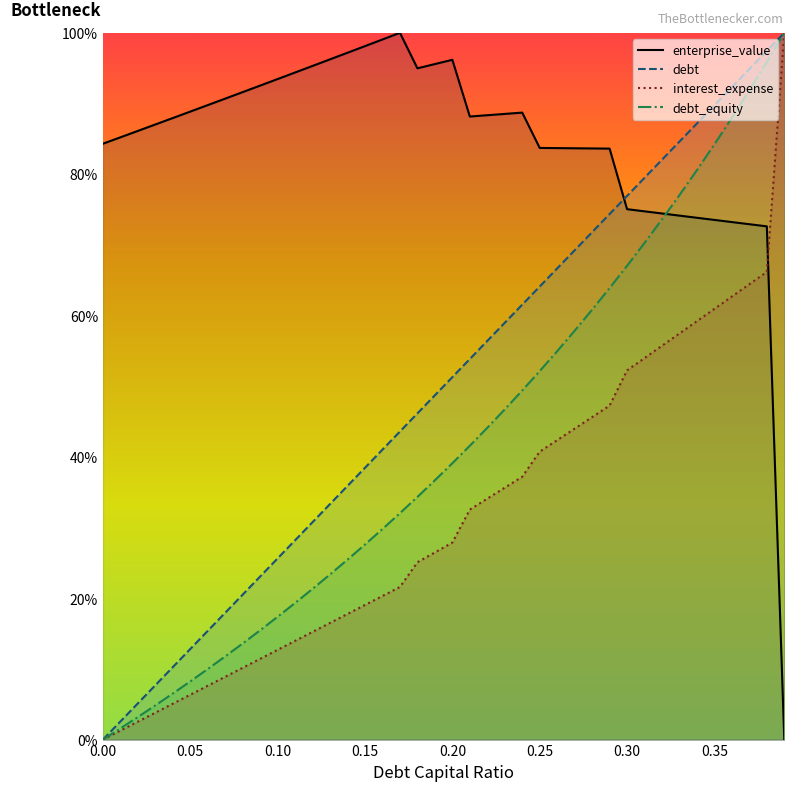

Reading left to right, list all the values displayed in this chart.

debt_capital: 0=0.0	0.01=2.6	0.02=5.1	0.03=7.7	0.04=10.3	0.05=12.8	0.06=15.4	0.07=17.9	0.08=20.5	0.09=23.1	0.1=25.6	0.11=28.2	0.12=30.8	0.13=33.3	0.14=35.9	0.15=38.5	0.16=41.0	0.17=43.6	0.18=46.2	0.19=48.7	0.2=51.3	0.21=53.8	0.22=56.4	0.23=59.0	0.24=61.5	0.25=64.1	0.26=66.7	0.27=69.2	0.28=71.8	0.29=74.4	0.3=76.9	0.31=79.5	0.32=82.1	0.33=84.6	0.34=87.2	0.35=89.7	0.36=92.3	0.37=94.9	0.38=97.4	0.39=100.0
enterprise_value: 0=84.3	0.01=85.2	0.02=86.1	0.03=87.0	0.04=87.9	0.05=88.9	0.06=89.8	0.07=90.7	0.08=91.6	0.09=92.5	0.1=93.5	0.11=94.4	0.12=95.3	0.13=96.2	0.14=97.2	0.15=98.1	0.16=99.1	0.17=100.0	0.18=95.0	0.19=95.6	0.2=96.2	0.21=88.2	0.22=88.3	0.23=88.5	0.24=88.7	0.25=83.7	0.26=83.7	0.27=83.7	0.28=83.6	0.29=83.6	0.3=75.0	0.31=74.7	0.32=74.4	0.33=74.1	0.34=73.8	0.35=73.5	0.36=73.2	0.37=72.9	0.38=72.6	0.39=0.0
debt: 0=0.0	0.01=1.6	0.02=3.2	0.03=4.8	0.04=6.5	0.05=8.2	0.06=10.0	0.07=11.8	0.08=13.6	0.09=15.5	0.1=17.4	0.11=19.3	0.12=21.3	0.13=23.4	0.14=25.5	0.15=27.6	0.16=29.8	0.17=32.0	0.18=34.3	0.19=36.7	0.2=39.1	0.21=41.6	0.22=44.1	0.23=46.7	0.24=49.4	0.25=52.1	0.26=55.0	0.27=57.9	0.28=60.8	0.29=63.9	0.3=67.0	0.31=70.3	0.32=73.6	0.33=77.0	0.34=80.6	0.35=84.2	0.36=88.0	0.37=91.9	0.38=95.9	0.39=100.0
interest_expense: 0=0.0	0.01=1.3	0.02=2.5	0.03=3.8	0.04=5.1	0.05=6.4	0.06=7.6	0.07=8.9	0.08=10.2	0.09=11.4	0.1=12.7	0.11=14.0	0.12=15.2	0.13=16.5	0.14=17.8	0.15=19.1	0.16=20.3	0.17=21.6	0.18=25.1	0.19=26.5	0.2=27.9	0.21=32.5	0.22=34.1	0.23=35.6	0.24=37.2	0.25=40.7	0.26=42.4	0.27=44.0	0.28=45.6	0.29=47.3	0.3=52.2	0.31=54.0	0.32=55.7	0.33=57.5	0.34=59.2	0.35=60.9	0.36=62.7	0.37=64.4	0.38=66.2	0.39=100.0